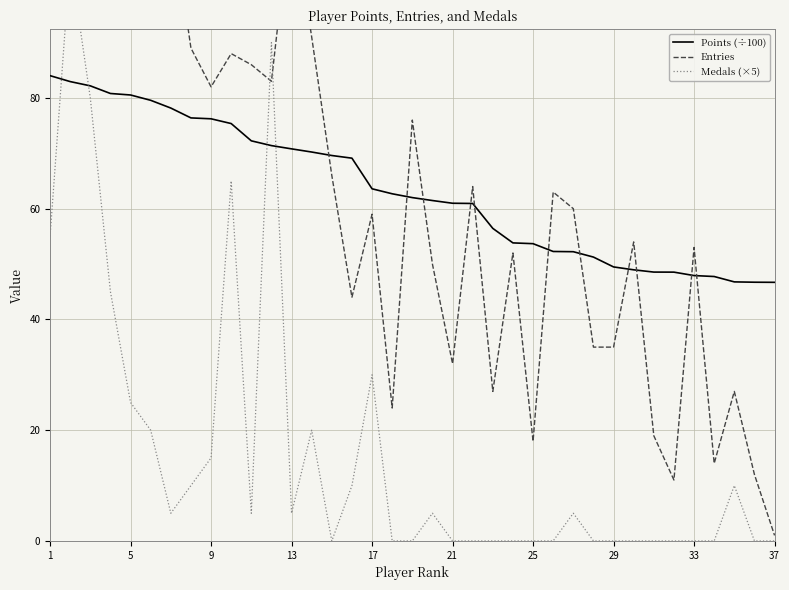

How many data points in Points (÷100) are above 62?

18